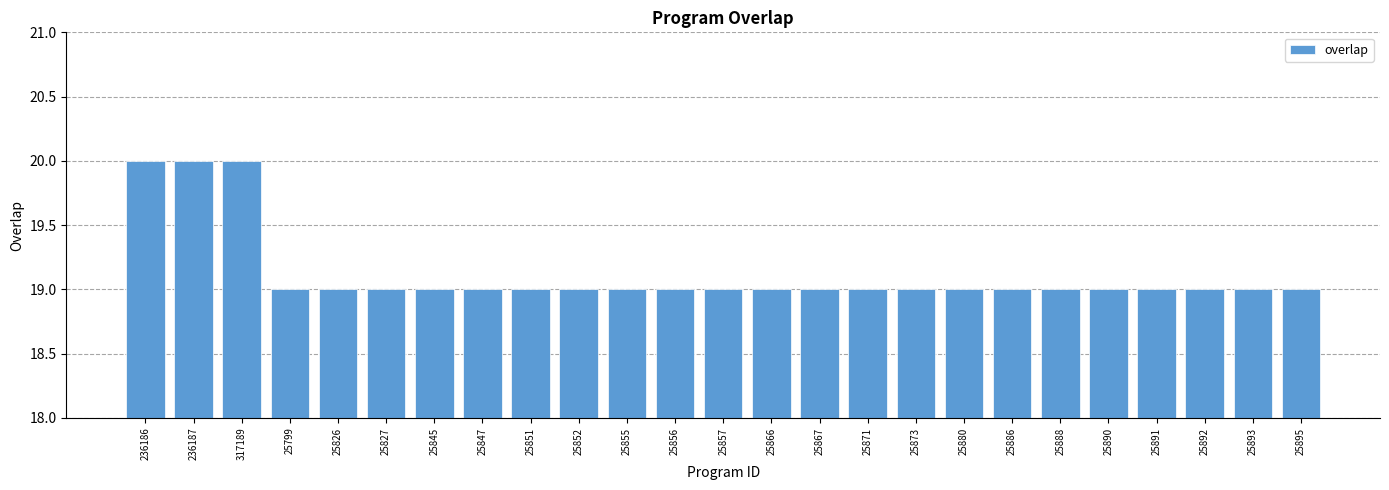

How many bars are there in total?

25